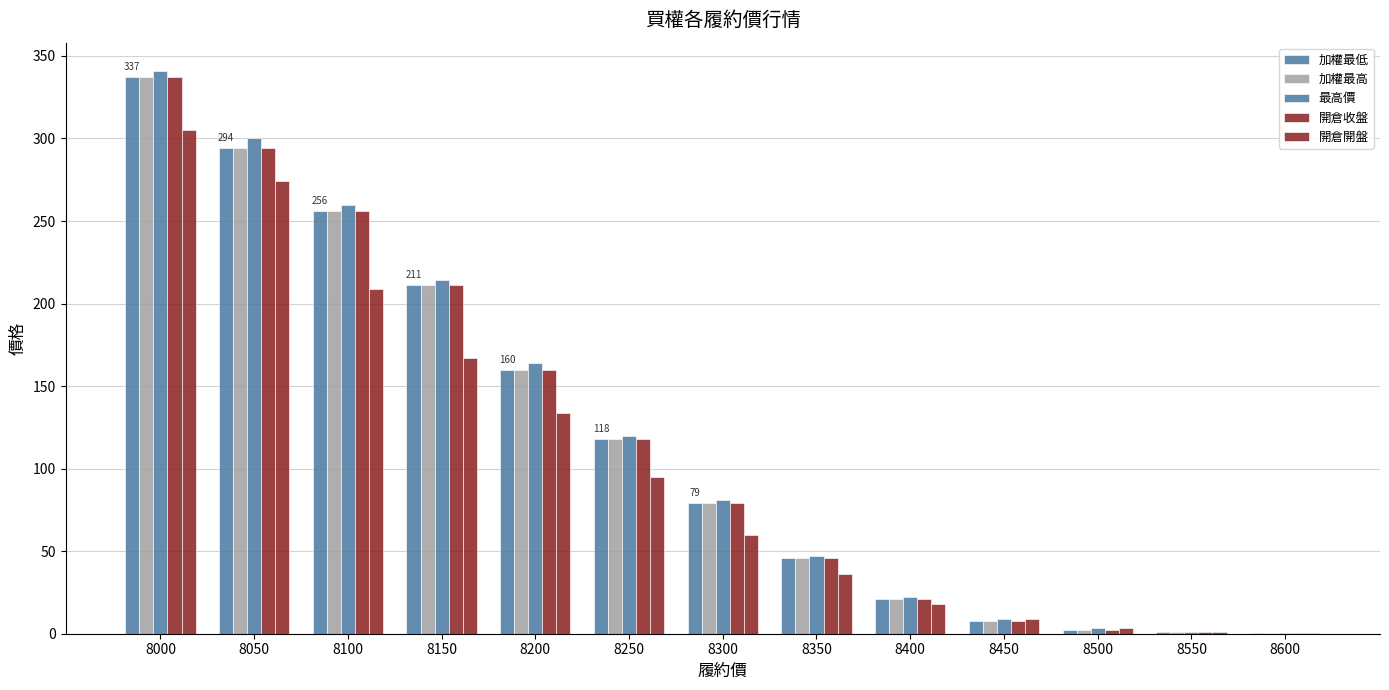

The 開倉收盤 series shows 160.0 at 8200. True or false?

True